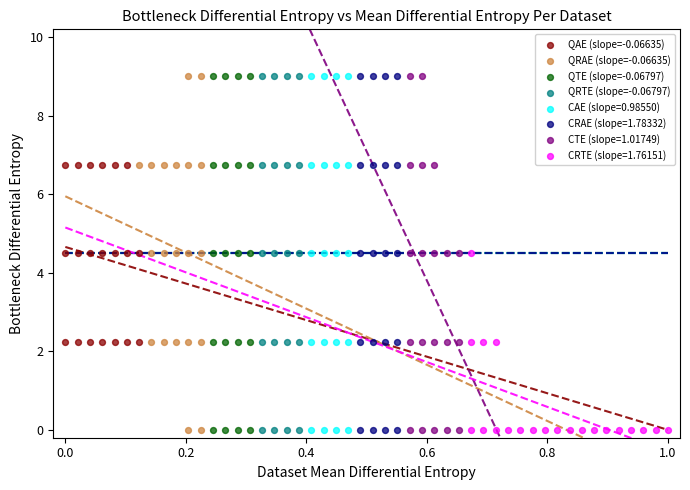

What are all the series names shown in the legend?

QAE (slope=-0.06635), QRAE (slope=-0.06635), QTE (slope=-0.06797), QRTE (slope=-0.06797), CAE (slope=0.98550), CRAE (slope=1.78332), CTE (slope=1.01749), CRTE (slope=1.76151)